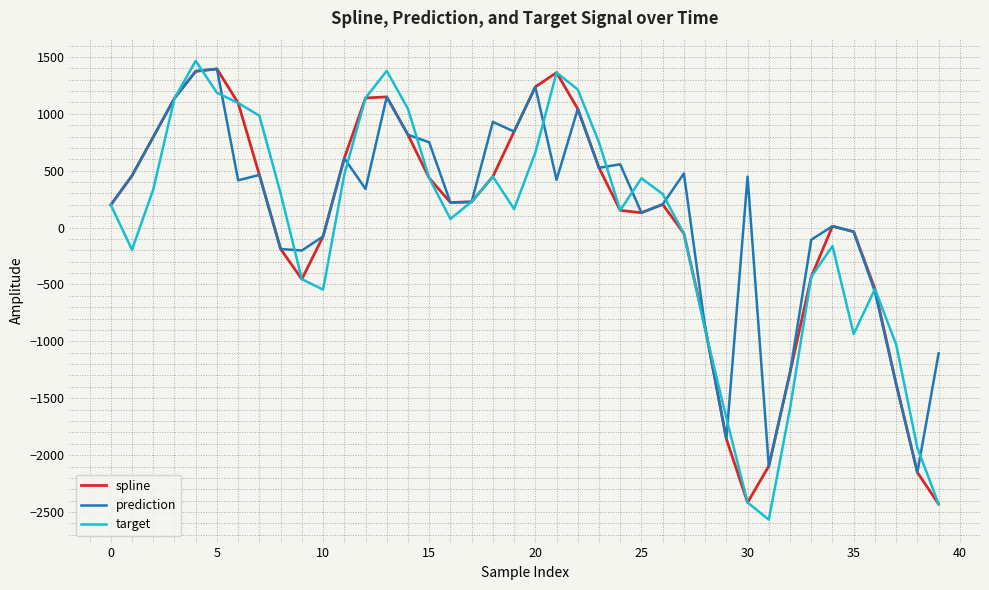

What is the greatest value displayed?

1465.4